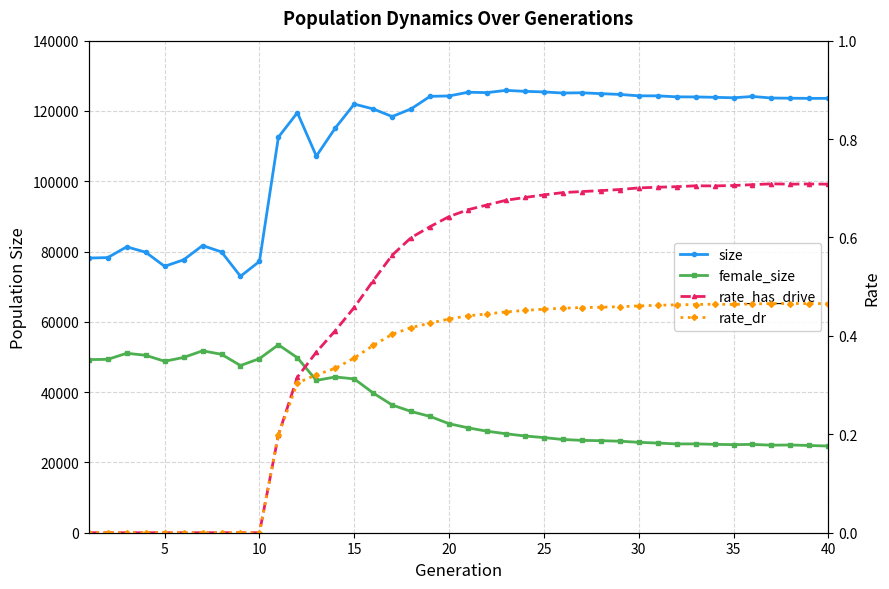

Which series has the widest spread of values?

size